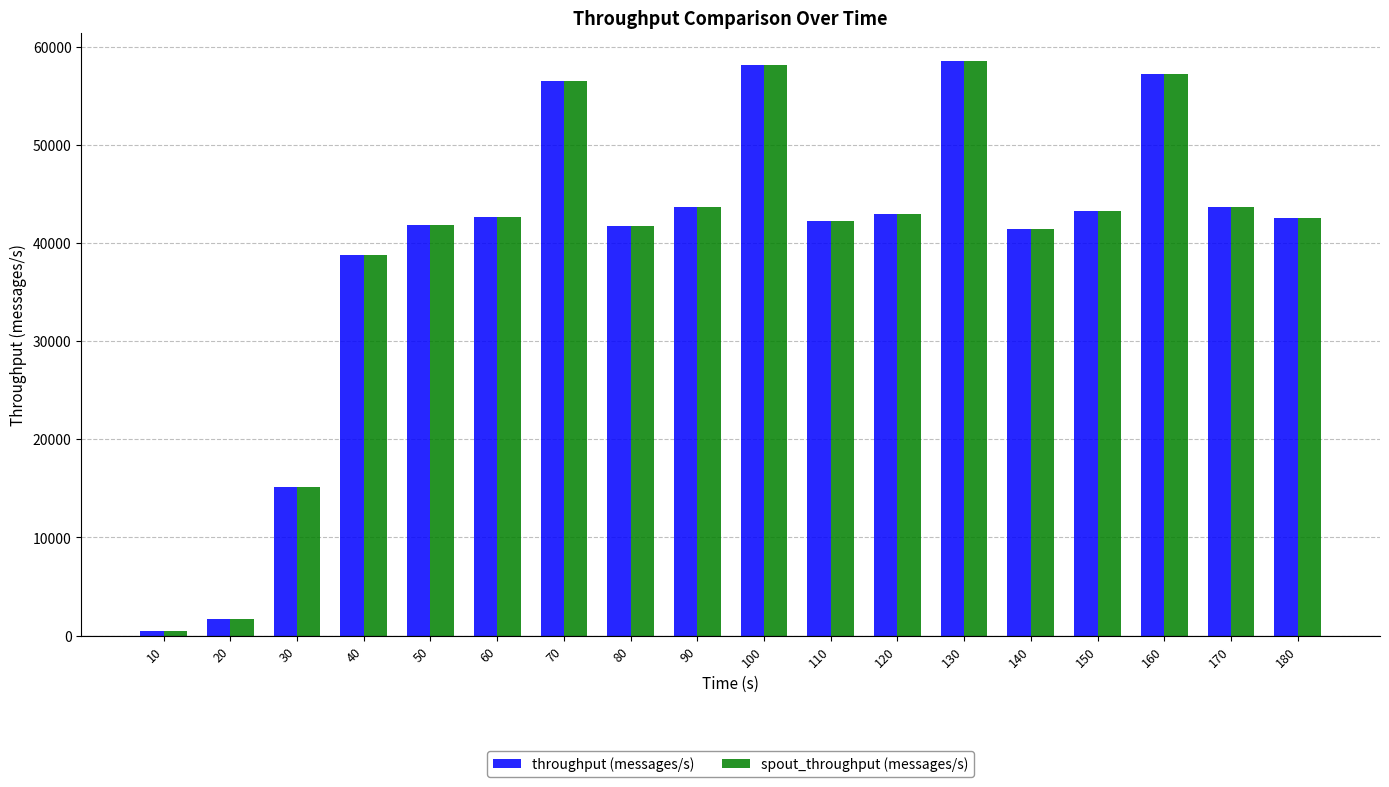

What is the sum of all throughput (messages/s) values?

712159